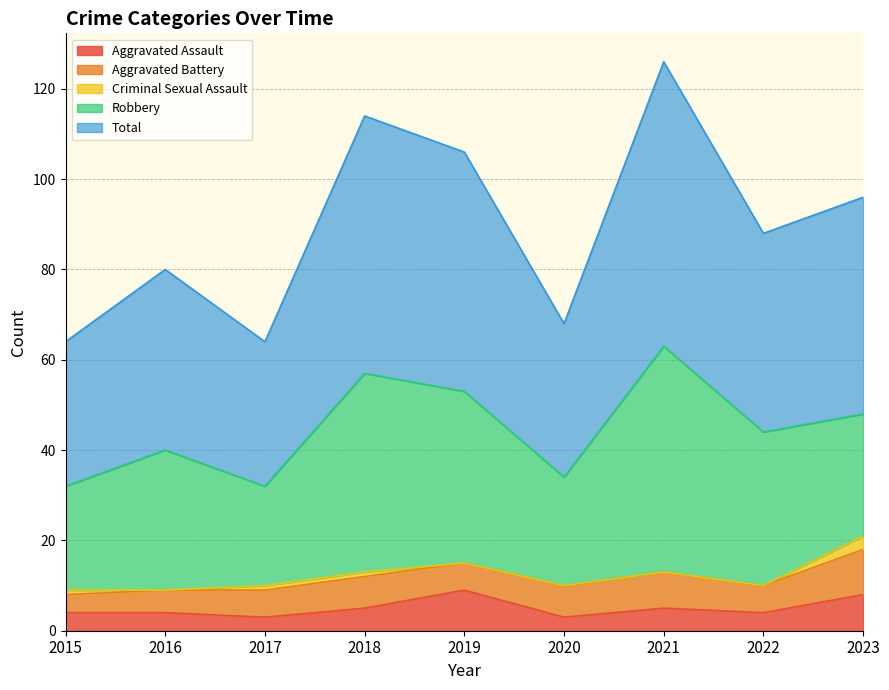

What is the minimum value for Aggravated Assault?

3